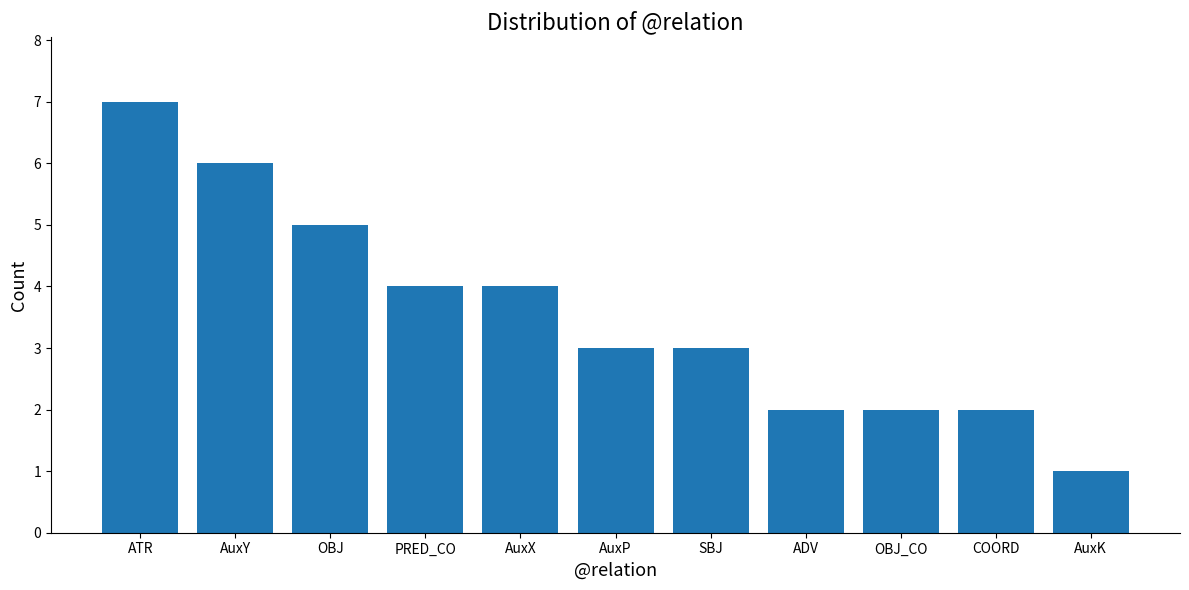

Are the bars grouped side by side (vs. stacked)?

No